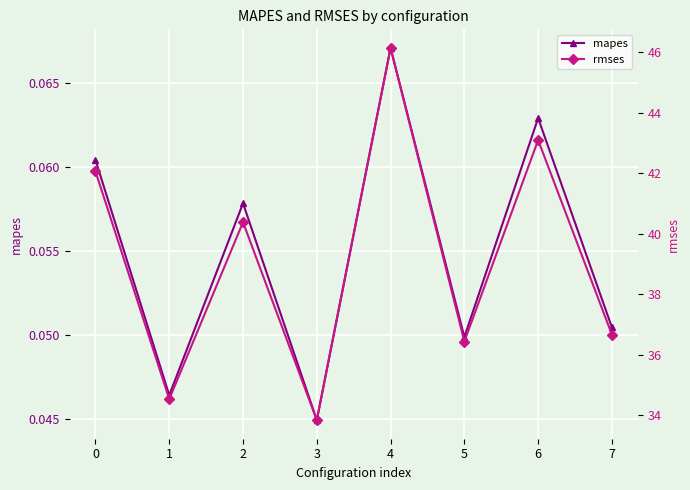

What is the approximate value of mapes at 6?

0.1